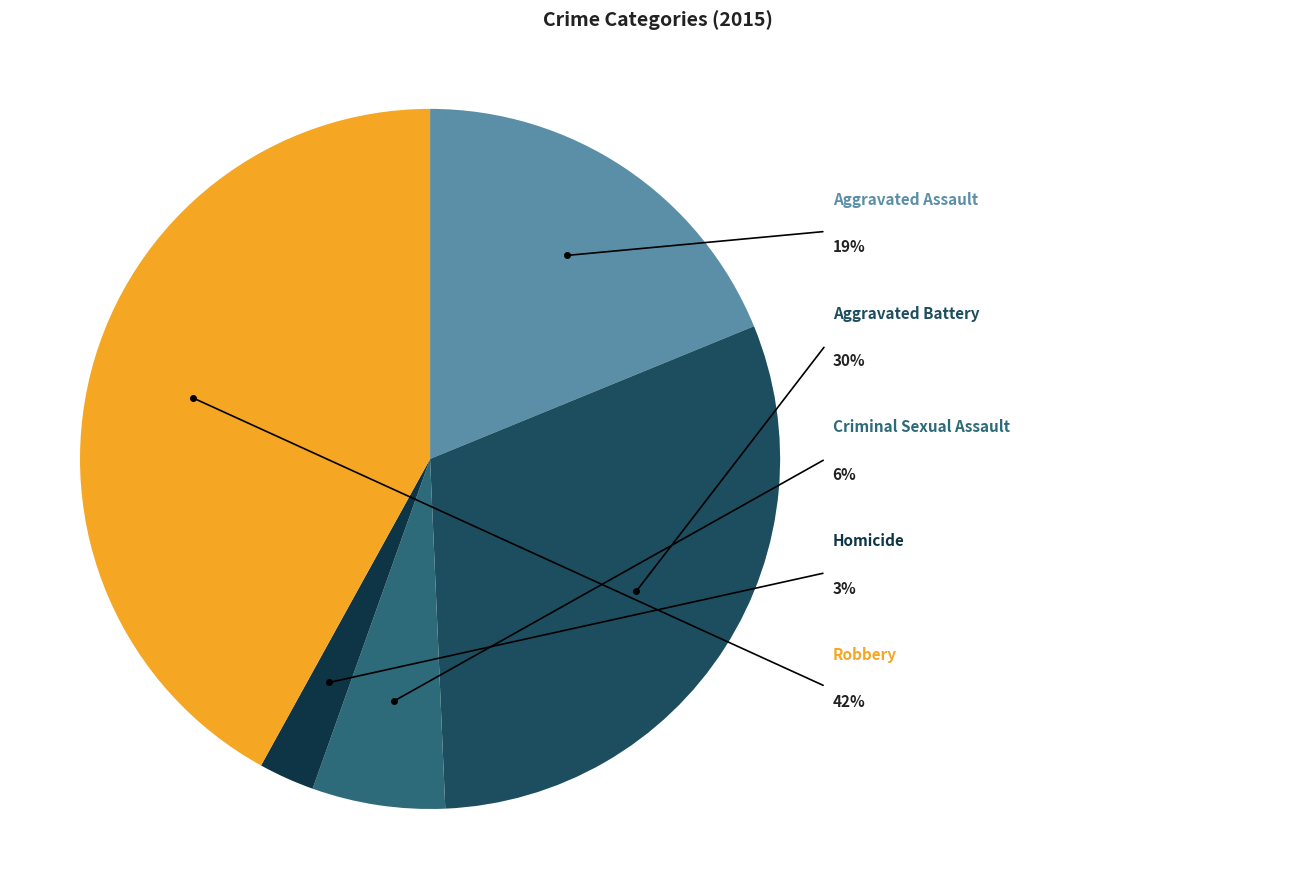

Do Homicide and Aggravated Battery together represent more than half of the pie?

No